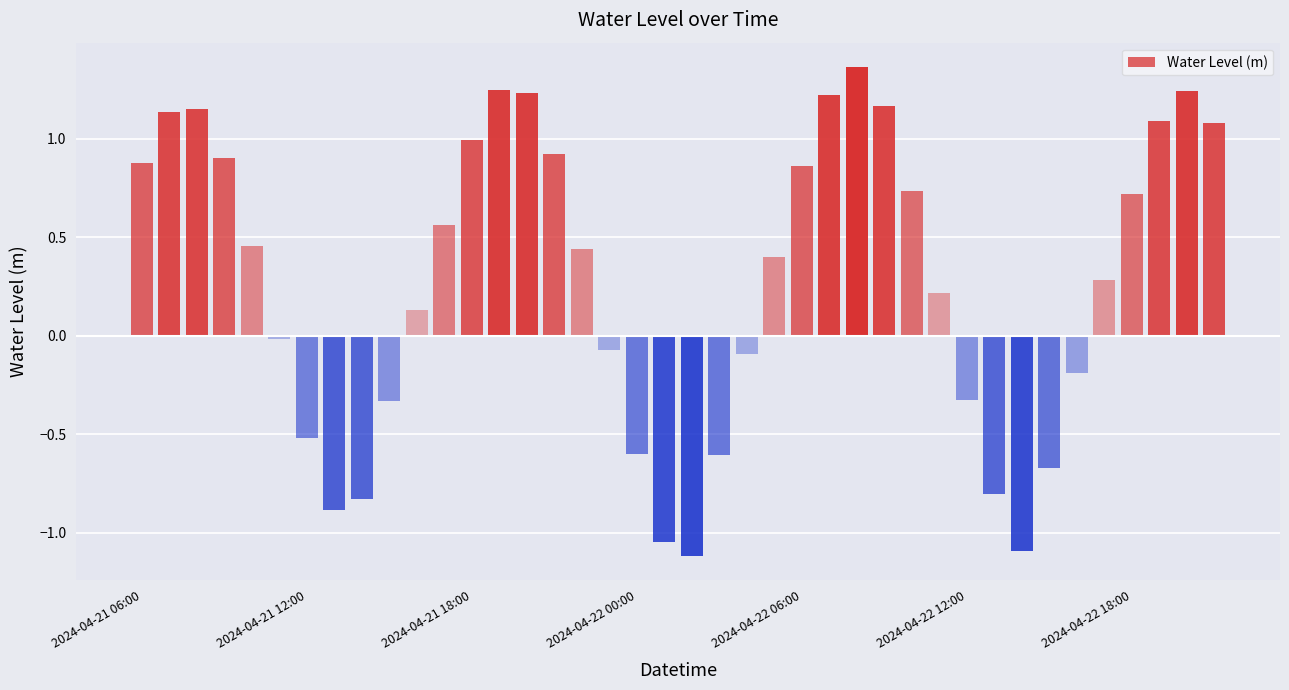

How many bars are there in total?

40